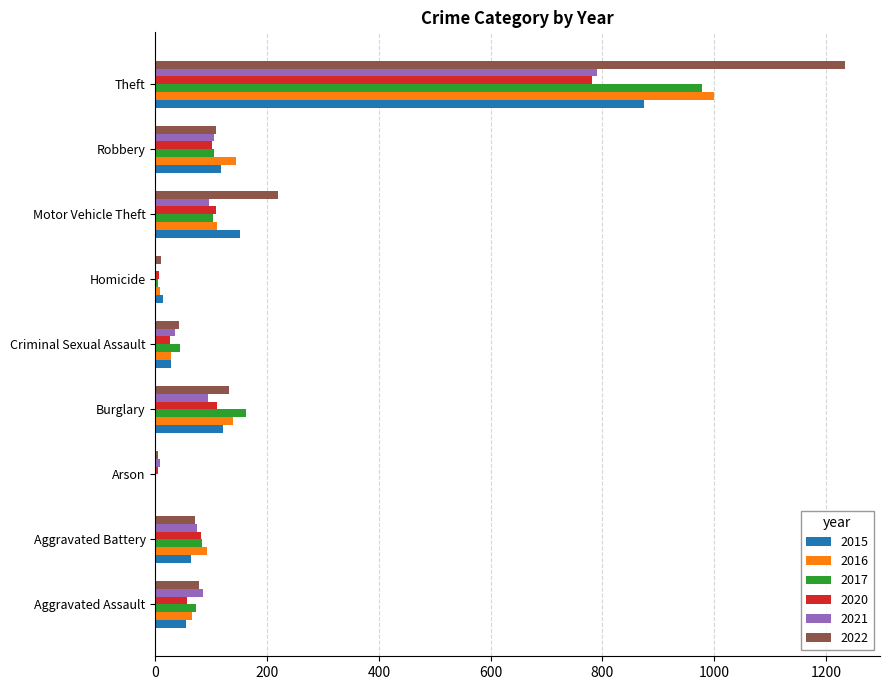

What is the maximum value shown in the chart?

1235